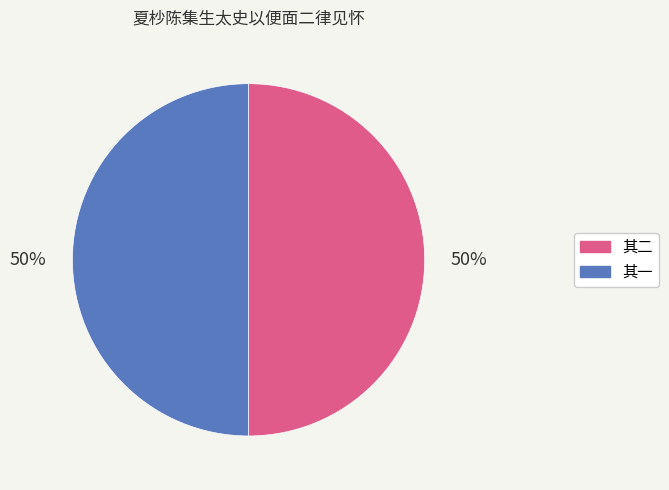

To the nearest percent, what is the average slice percentage?

50%